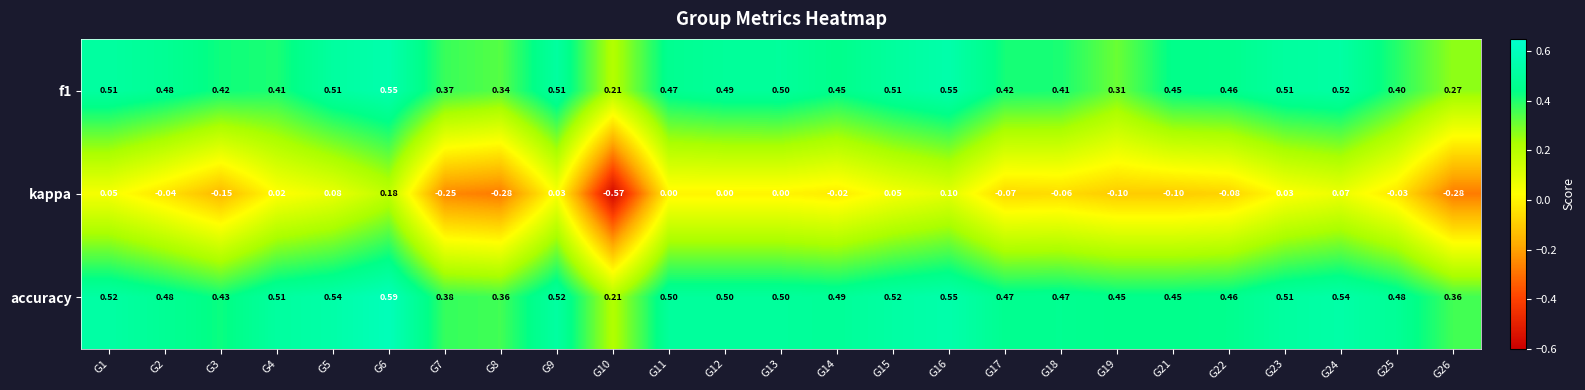

Which series has the largest range (max minus min)?

kappa